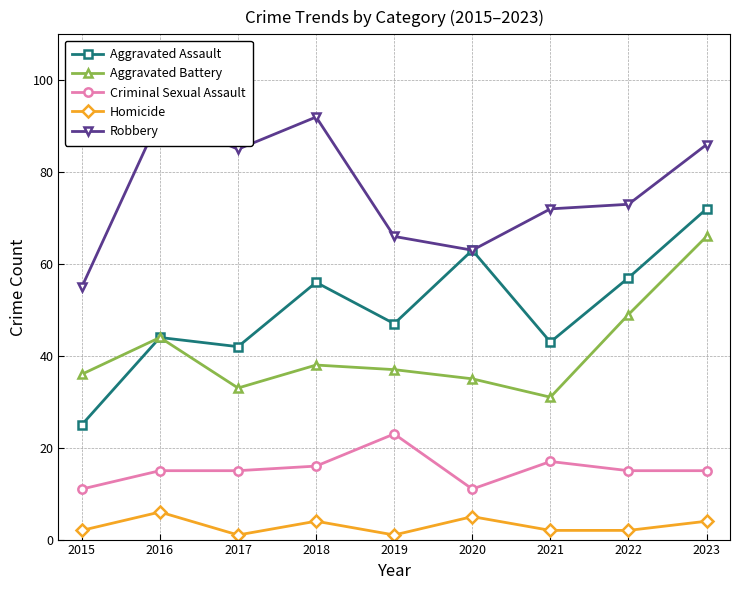

What is the total value across all series at 2023?

243